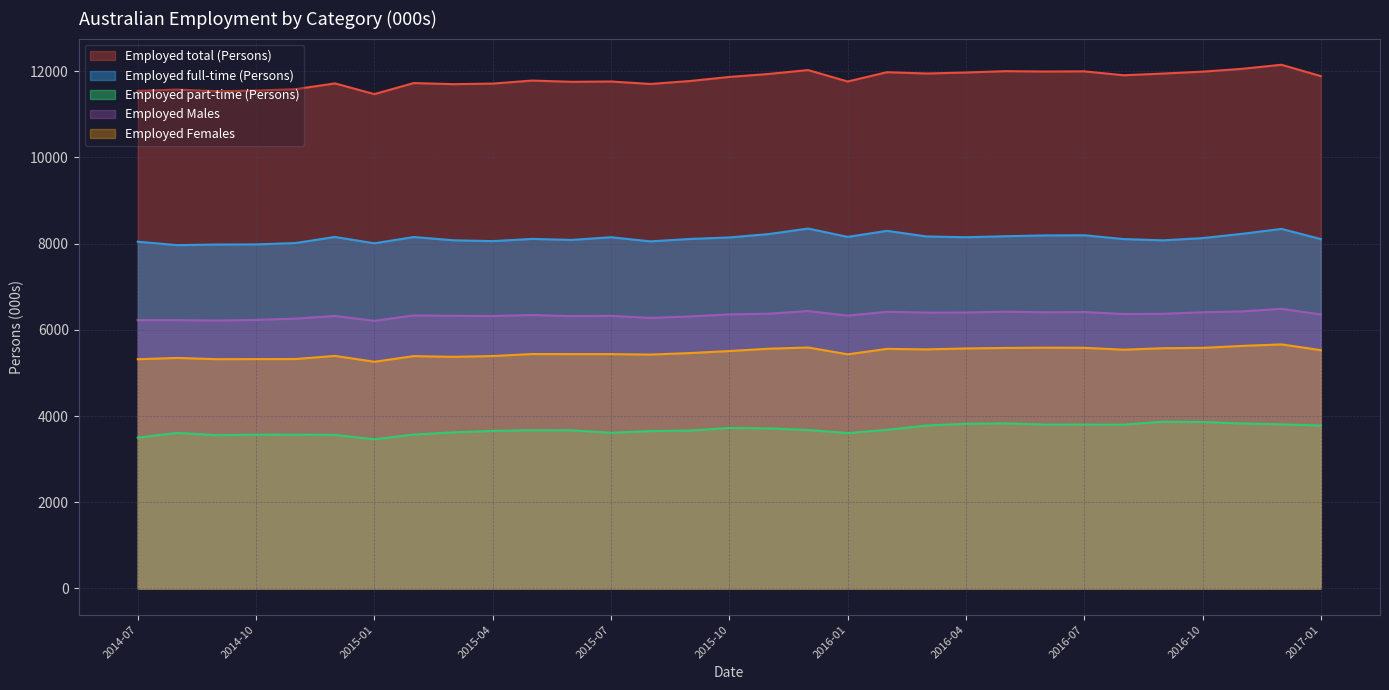

What is the label of the 29th point from the left?

2016-11